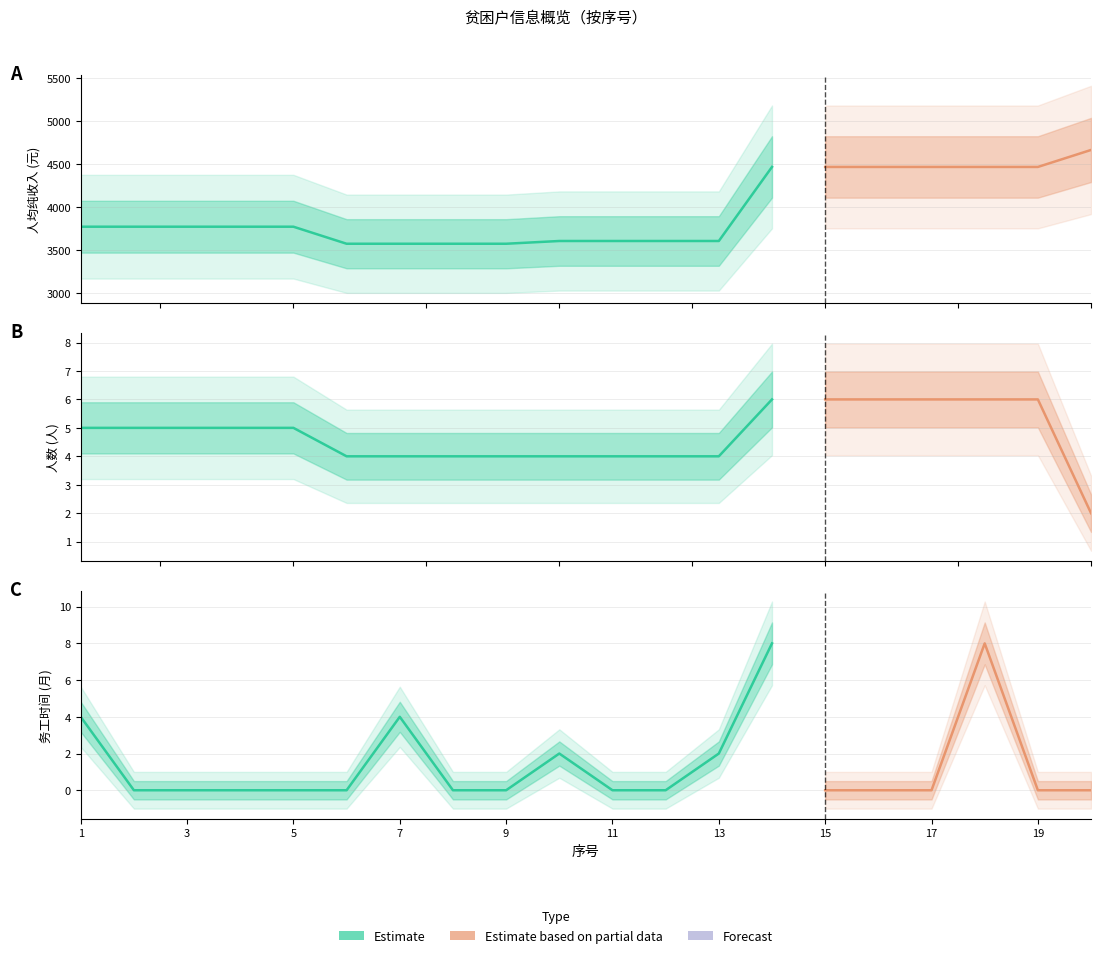

The 务工时间（月） series shows 4.6 at 11. True or false?

False